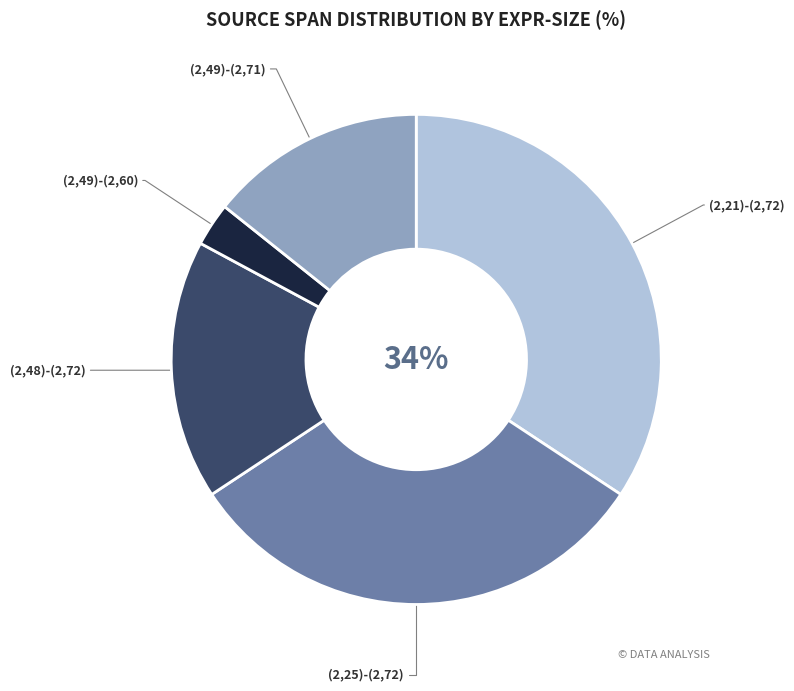

Is it true that (2,48)-(2,72) is 6% of the pie?

False